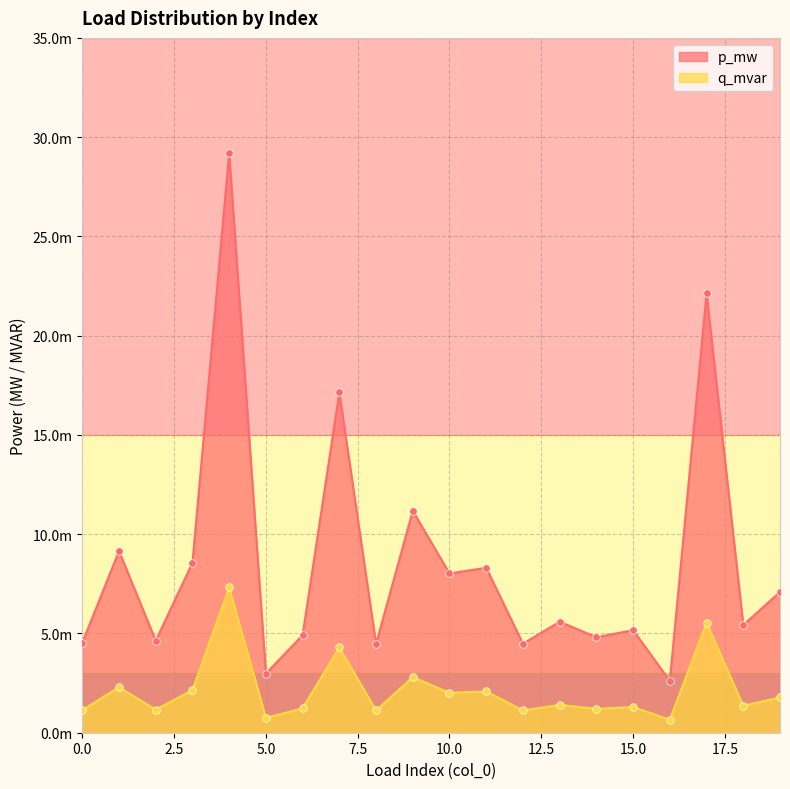

Which series has the largest total across all categories?

p_mw